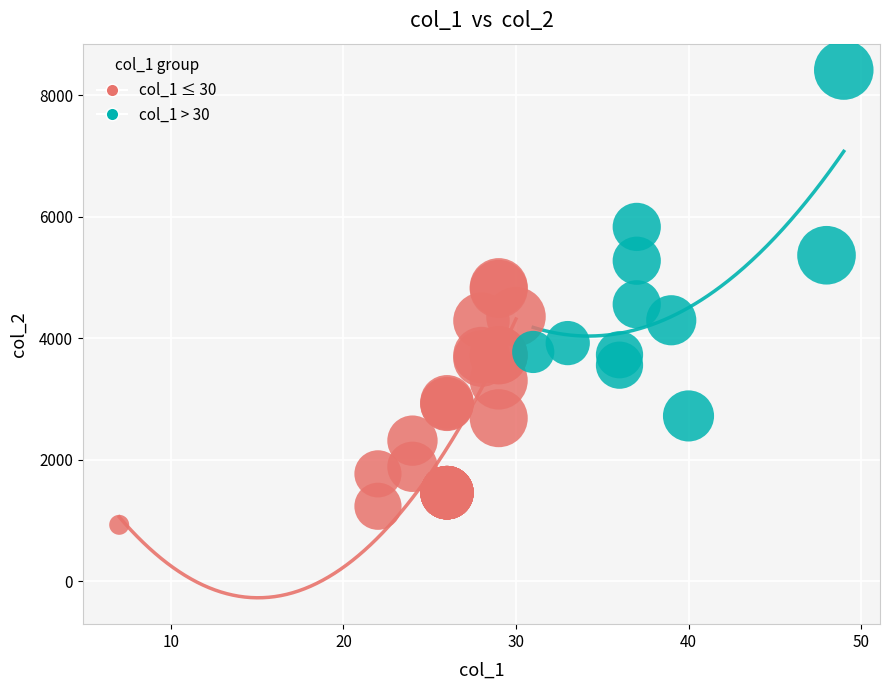

Which series reaches the minimum Y coordinate?

col_1 ≤ 30